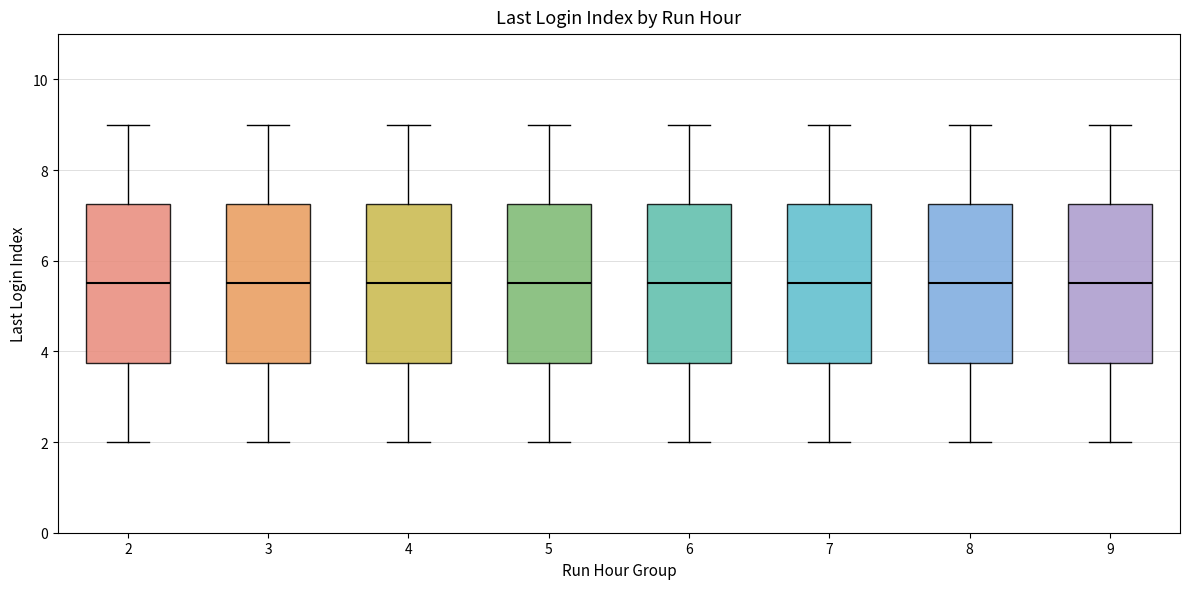

Reading left to right, transcribe this box plot: for each box, give where its median line is, the range the box spans, and where its two whiskers end, as read against the y-axis. The values are not printed on the chart, so give them approximately, as read against the axis.

2: median 5.6, box 3.8 to 7.2, whiskers 2.0 to 9.0
3: median 5.6, box 3.8 to 7.2, whiskers 2.0 to 9.0
4: median 5.6, box 3.8 to 7.2, whiskers 2.0 to 9.0
5: median 5.6, box 3.8 to 7.2, whiskers 2.0 to 9.0
6: median 5.6, box 3.8 to 7.2, whiskers 2.0 to 9.0
7: median 5.6, box 3.8 to 7.2, whiskers 2.0 to 9.0
8: median 5.6, box 3.8 to 7.2, whiskers 2.0 to 9.0
9: median 5.6, box 3.8 to 7.2, whiskers 2.0 to 9.0